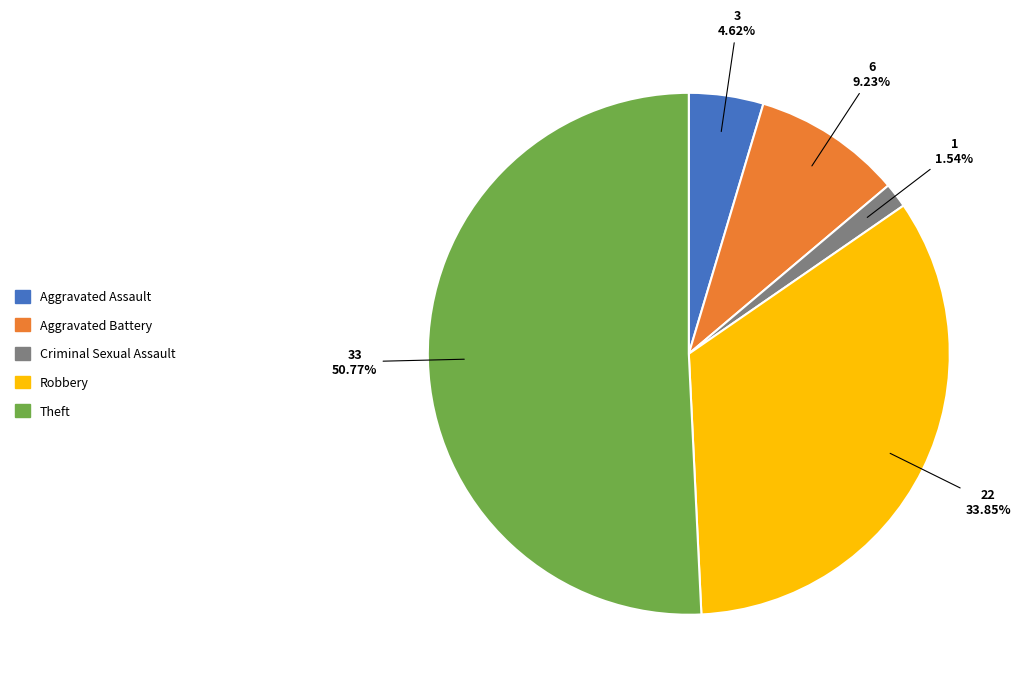

Does any single category account for the majority?

Yes